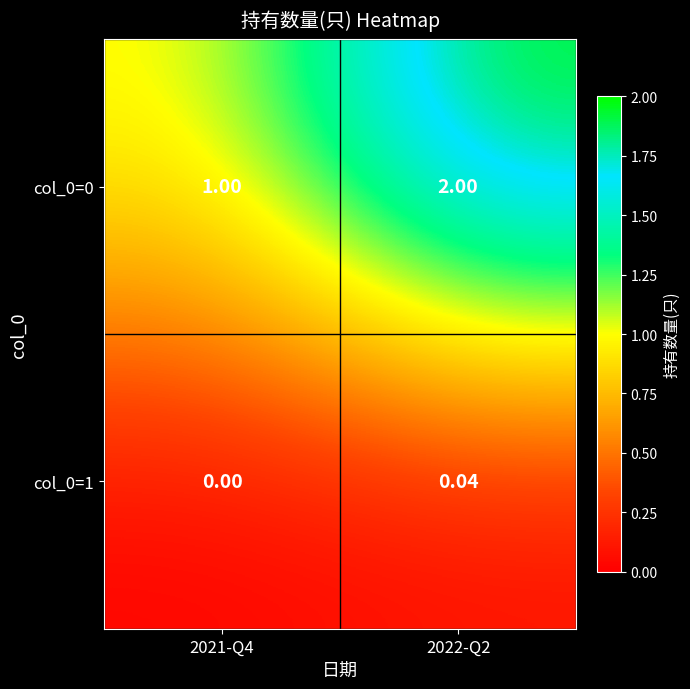

Is the value of col_0=1 at 2021-Q4 greater than the value of col_0=0 at 2022-Q2?

No